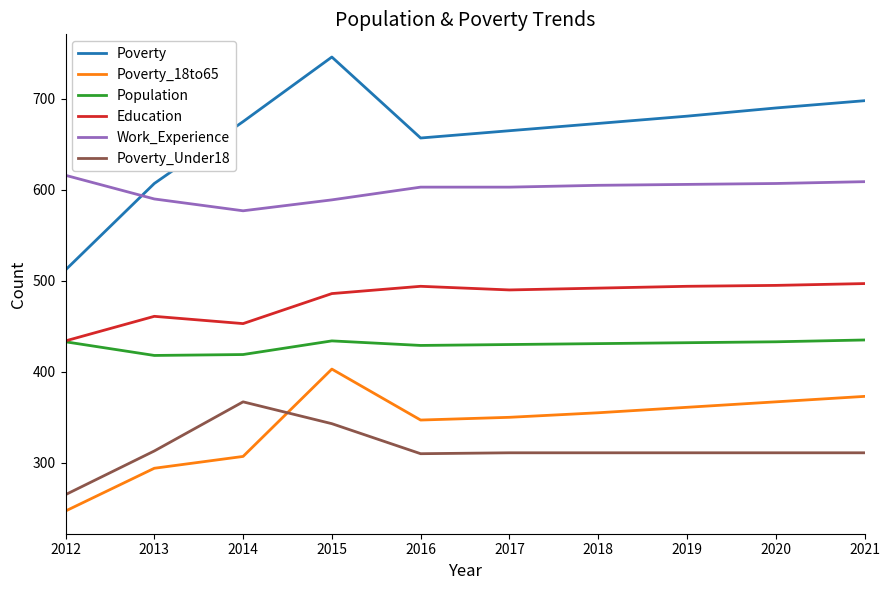

Which category has the highest value in the Poverty_Under18 series?

2014